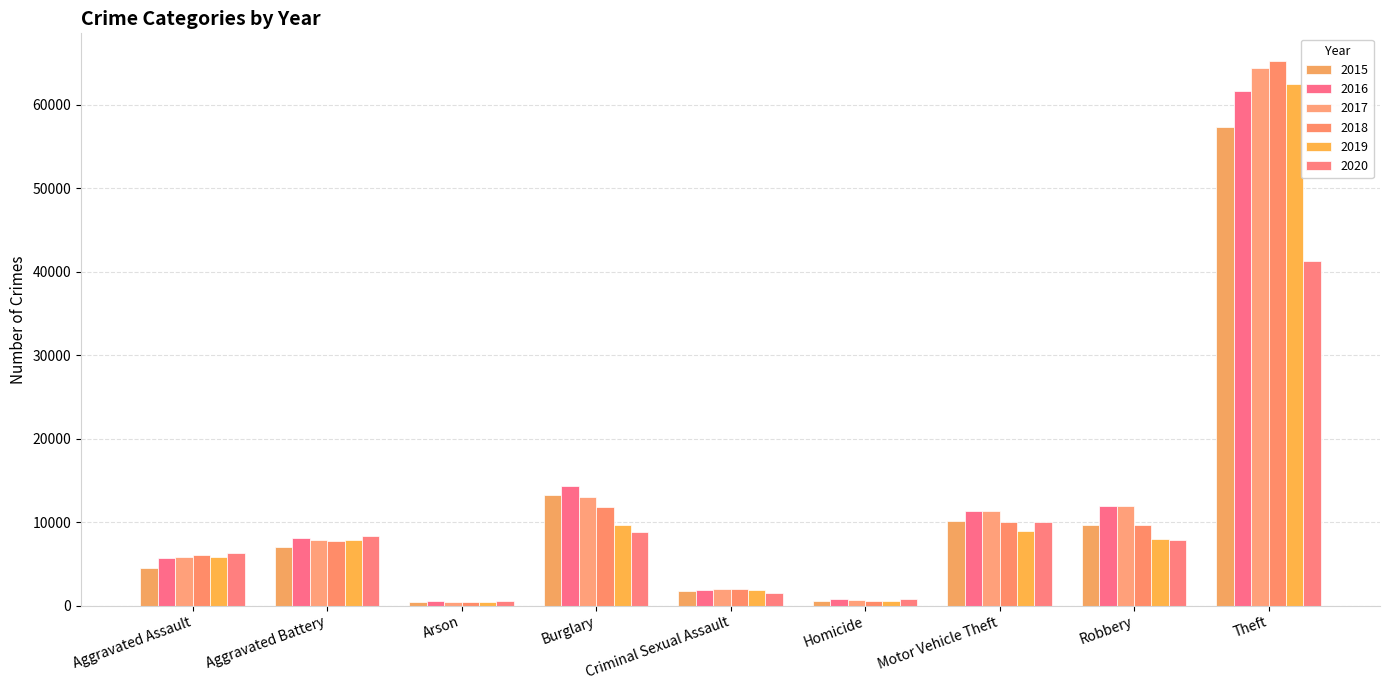

What is the spread (max minus min) of values at Criminal Sexual Assault?

531